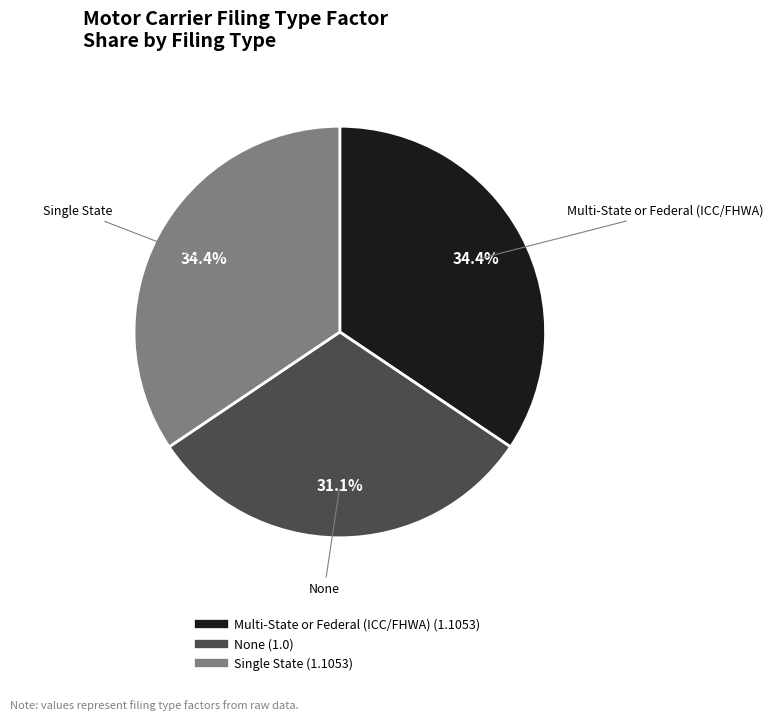

To the nearest percent, what is the average slice percentage?

33%